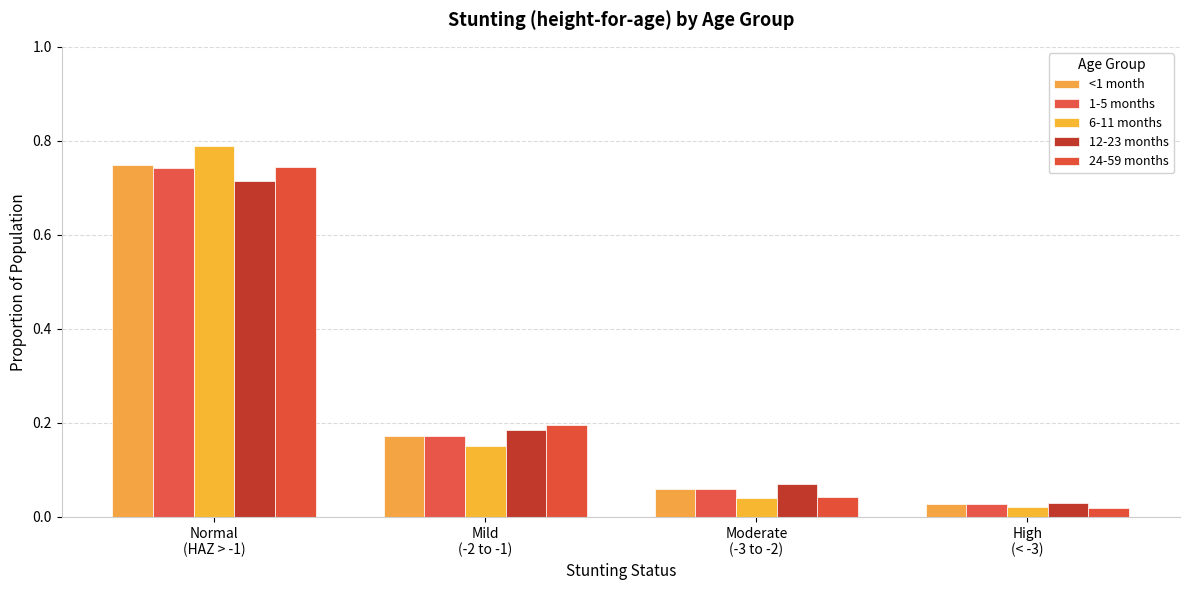

What is the difference between the 12-23 months values at High
(< -3) and Mild
(-2 to -1)?

0.2